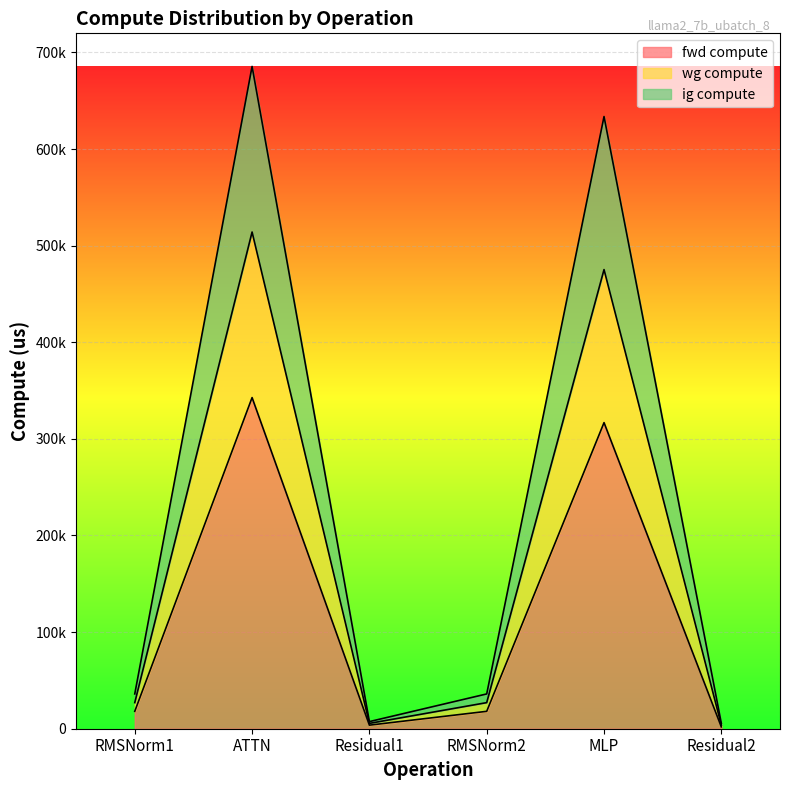

True or false: ig compute has more than 2 interior local peaks.

False